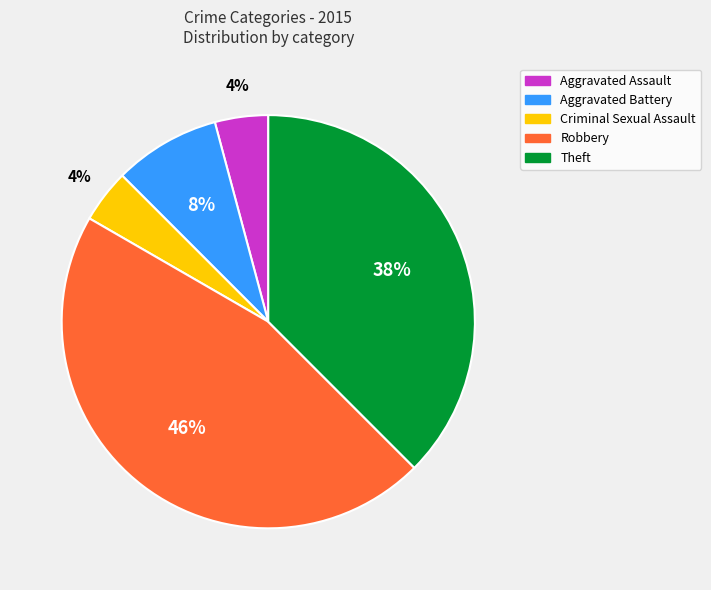

How many slices are in this pie chart?

5